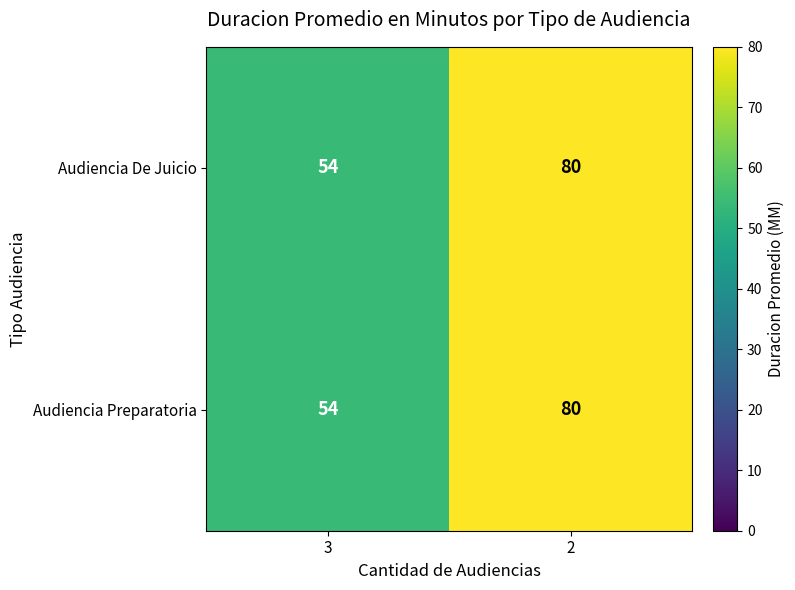

Is the value of Audiencia Preparatoria at 2 greater than the value of Audiencia De Juicio at 3?

Yes